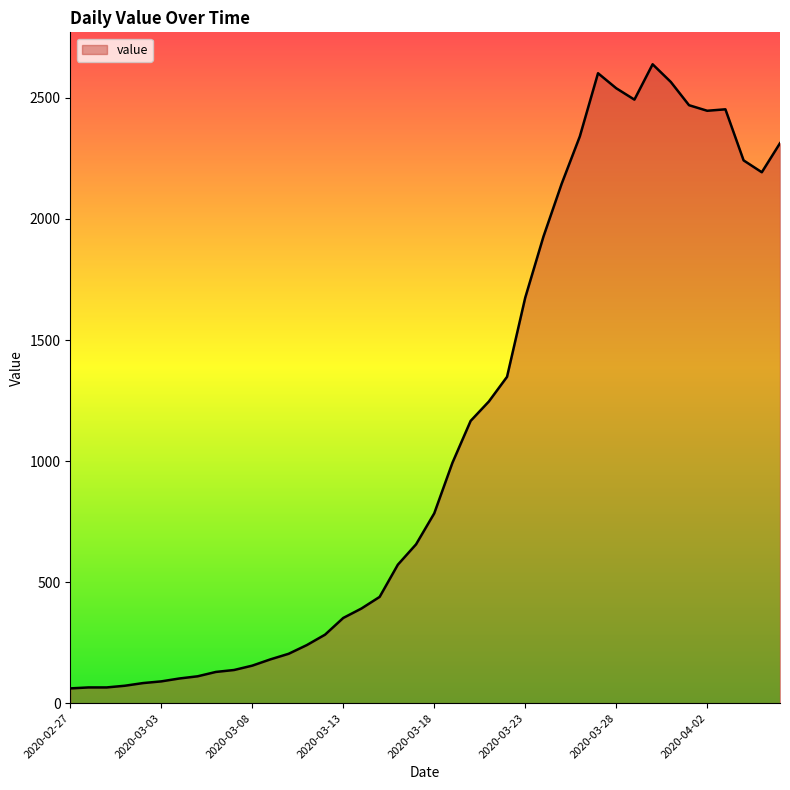

True or false: the data has more than 1 interior local peaks.

True